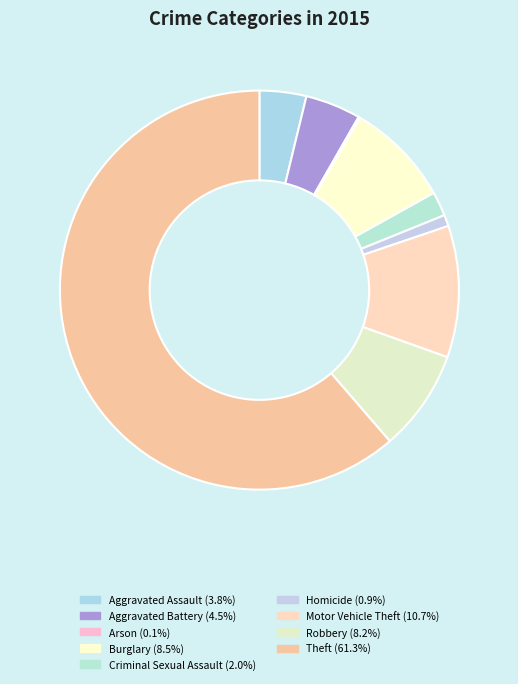

Count the number of slices in the pie.

9